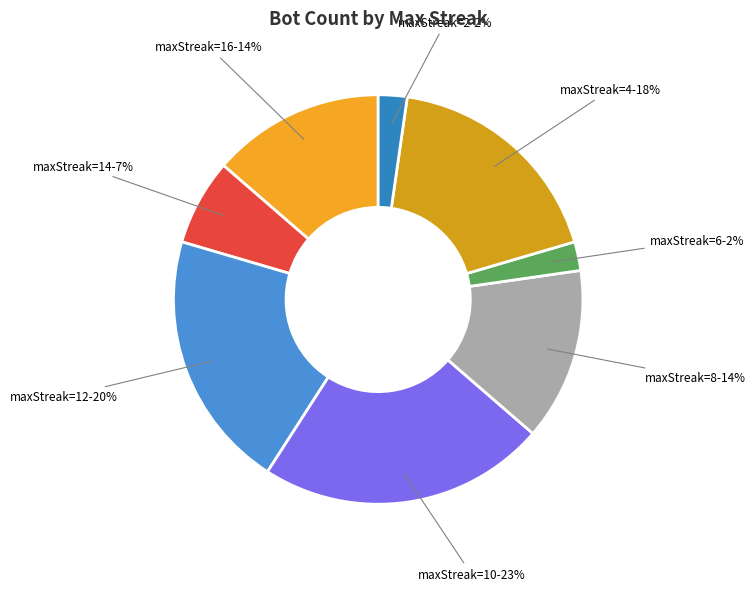

Do maxStreak=2 and maxStreak=10 together represent more than half of the pie?

No